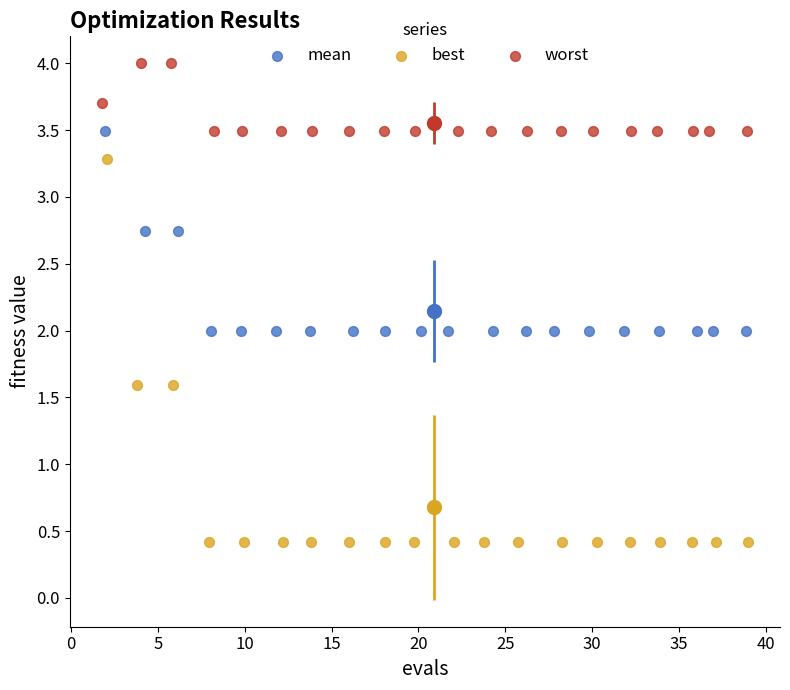

Which series contains the lowest Y value?

best